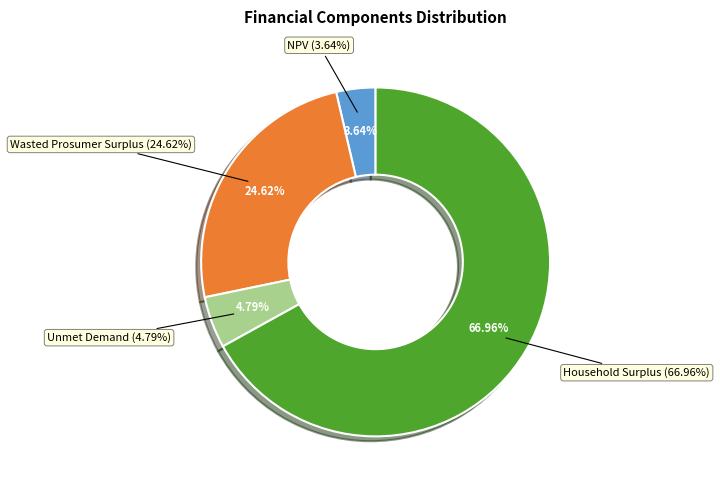

Is the sum of Household Surplus and Wasted Prosumer Surplus greater than half?

Yes